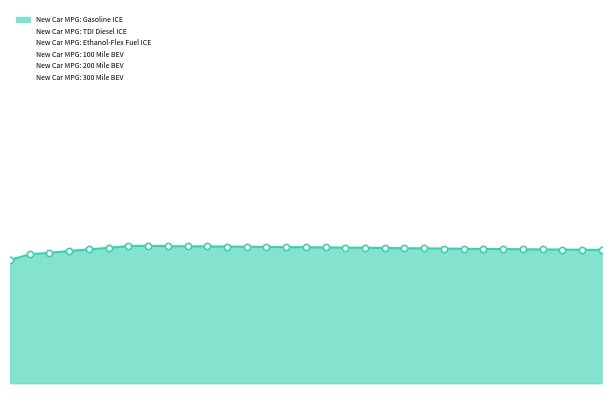

What are all the series names shown in the legend?

New Car MPG: Gasoline ICE, New Car MPG: TDI Diesel ICE, New Car MPG: Ethanol-Flex Fuel ICE, New Car MPG: 100 Mile BEV, New Car MPG: 200 Mile BEV, New Car MPG: 300 Mile BEV